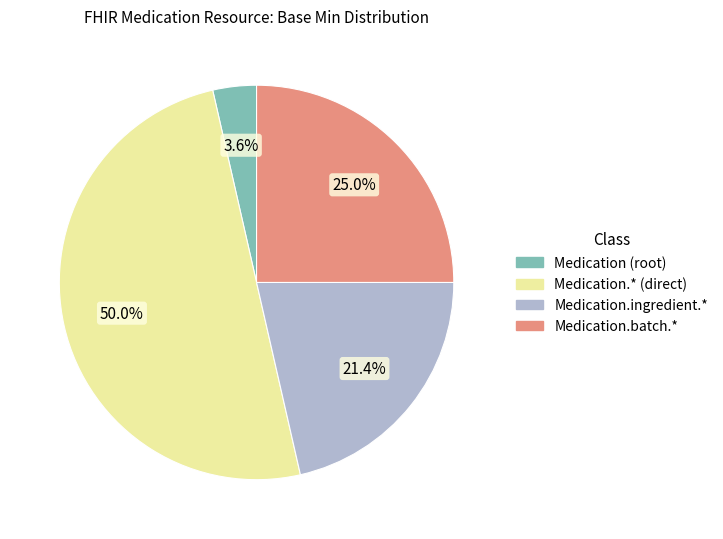

To the nearest percent, what is the average slice percentage?

25%